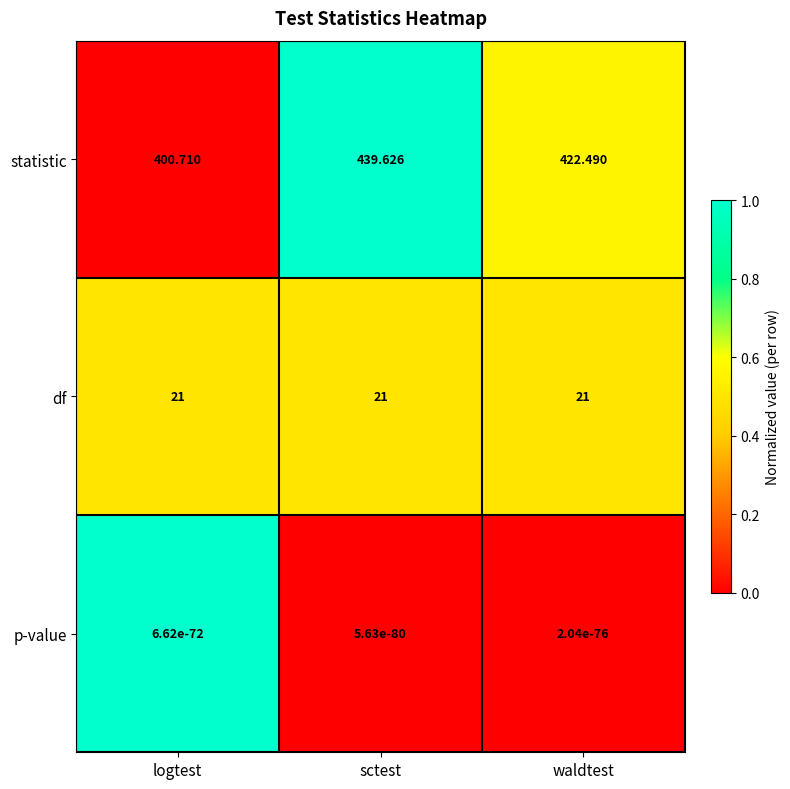

Rank the series by their maximum value, from highest to lowest.

statistic, df, p-value